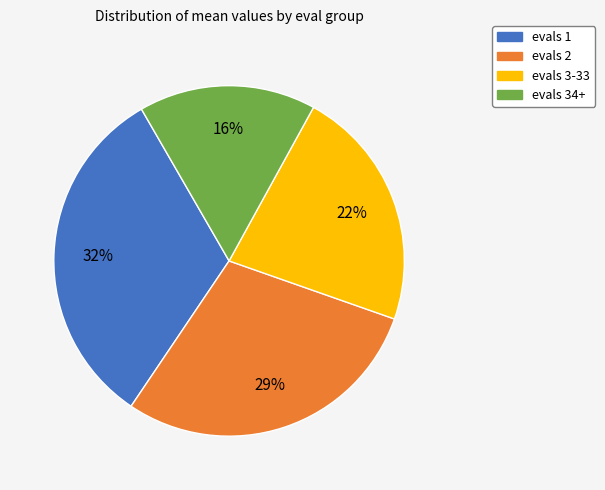

Approximately how many times larger is the value at evals 34+ compared to evals 3-33?

0.7